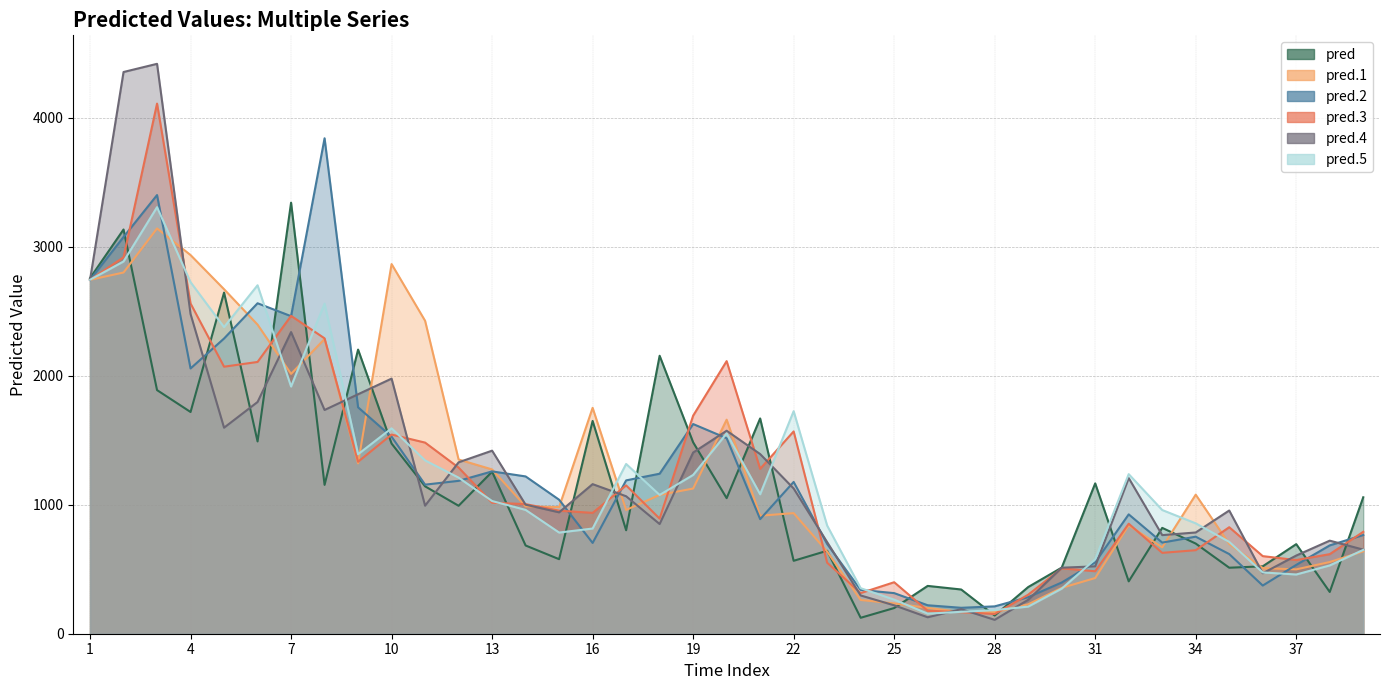

List the series in order of their peak value, lowest first.

pred.1, pred.5, pred, pred.2, pred.3, pred.4